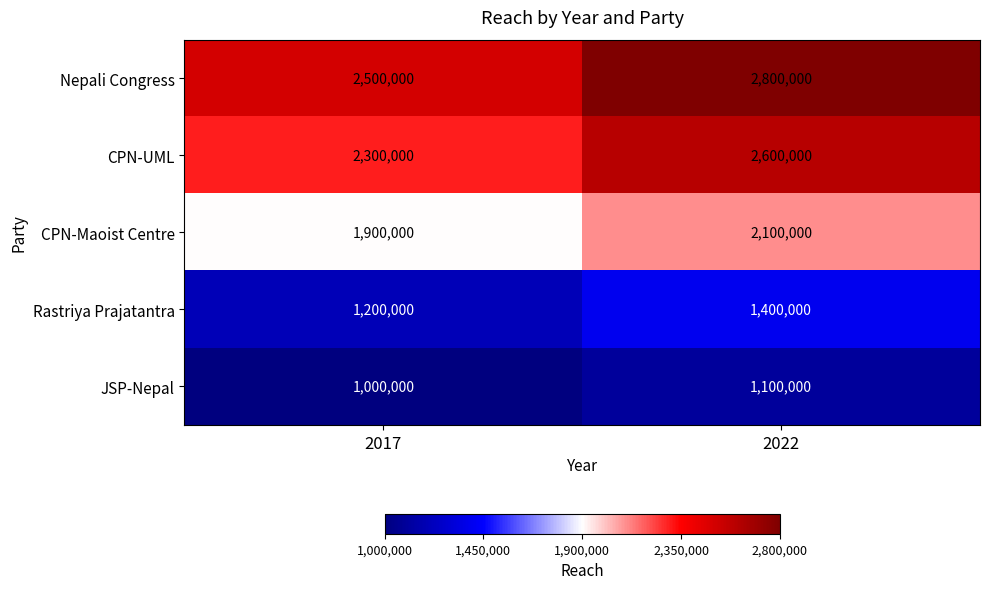

What is the difference between the CPN-Maoist Centre values at 2017 and 2022?

200000